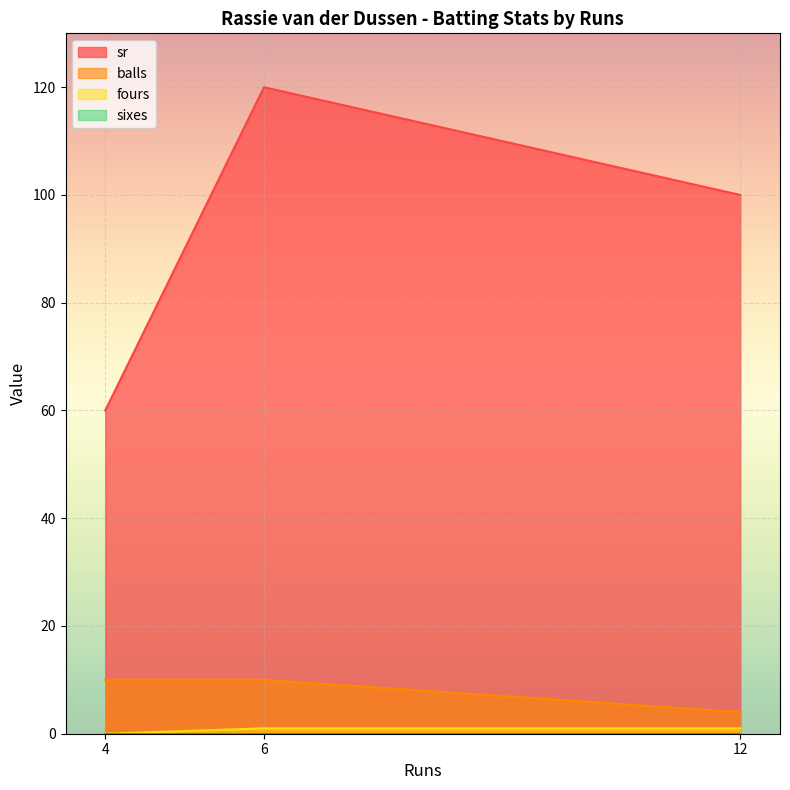

Between 12 and 6, which is larger?

6